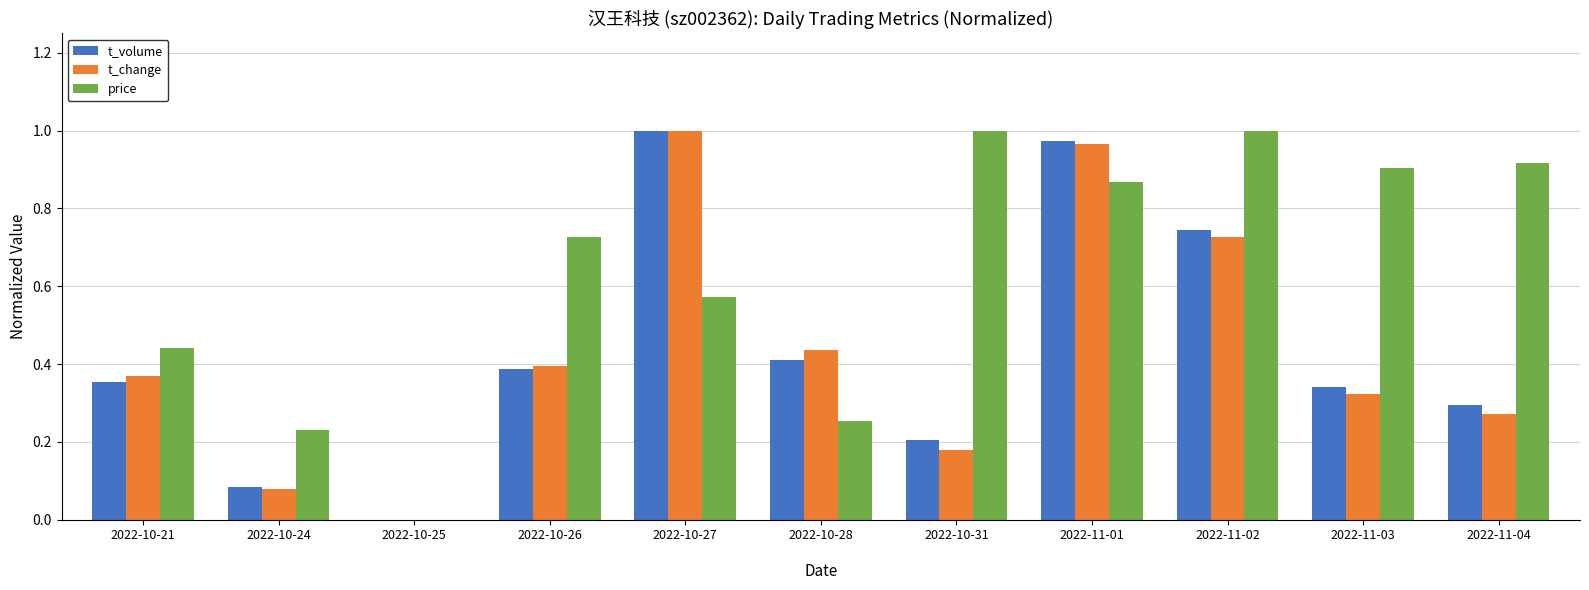

Which series has the largest total across all categories?

price